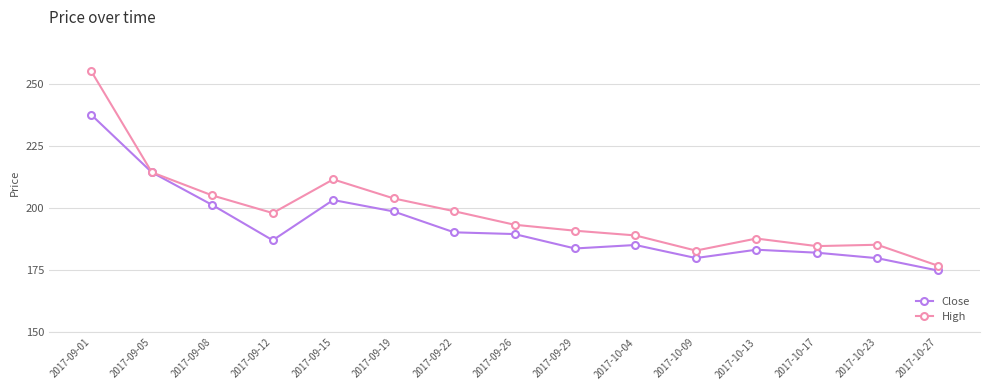

What value does the High series have at 2017-09-15?

211.6